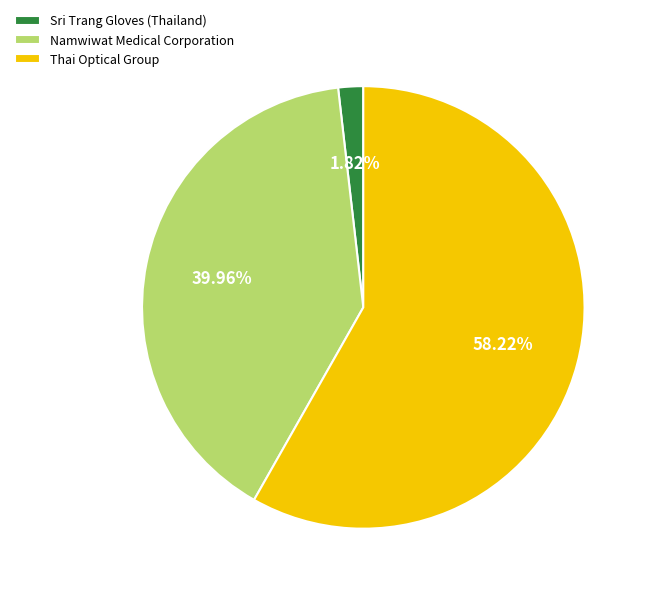

What is the total percentage of Namwiwat Medical Corporation and Sri Trang Gloves (Thailand)?

41.8%